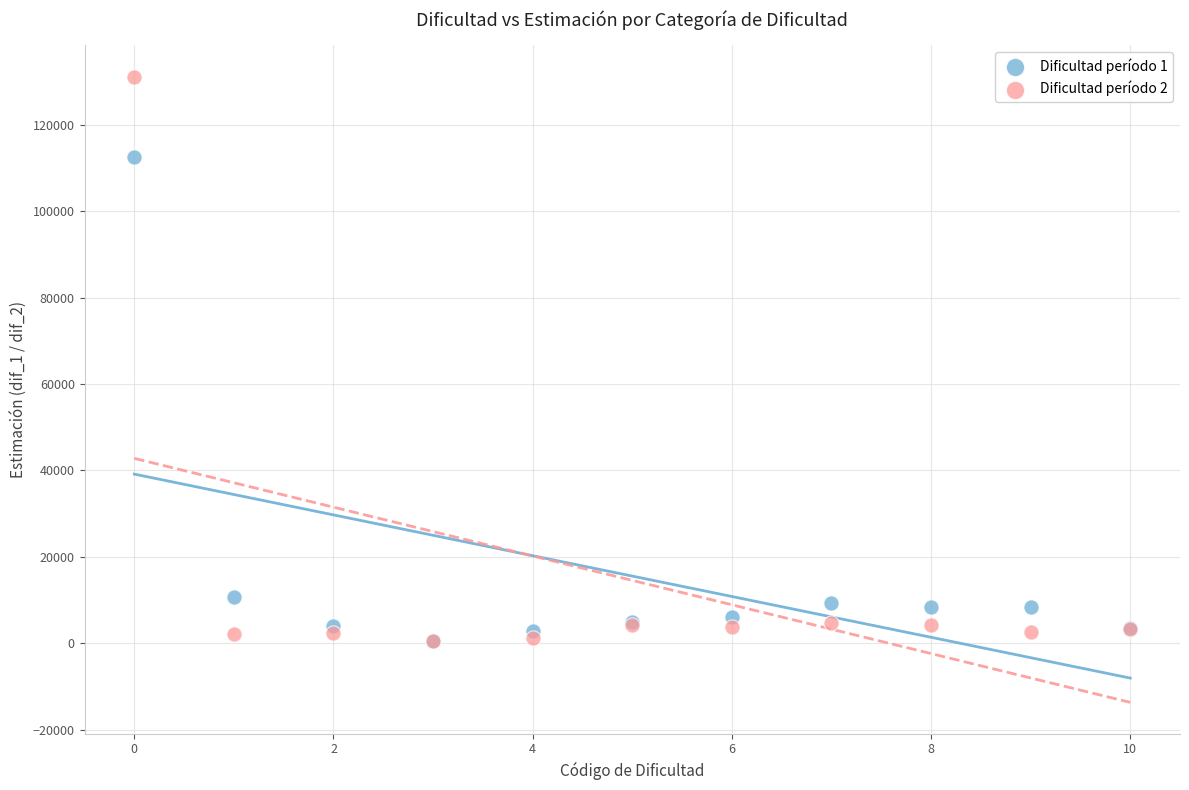

Across all series, what Y value is closest to 65779?

112443.1